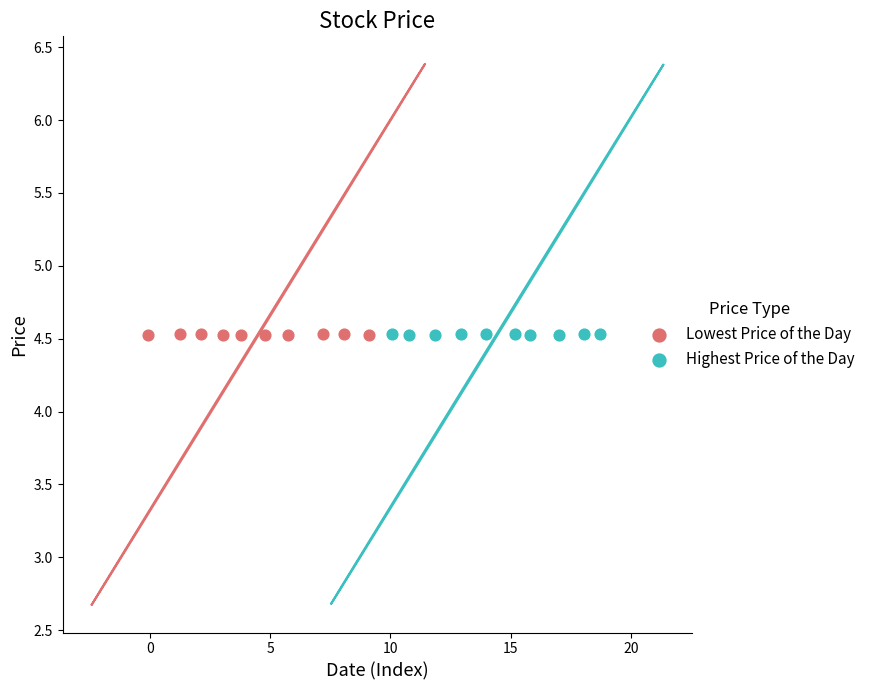

What are all the series names shown in the legend?

Lowest Price of the Day, Highest Price of the Day